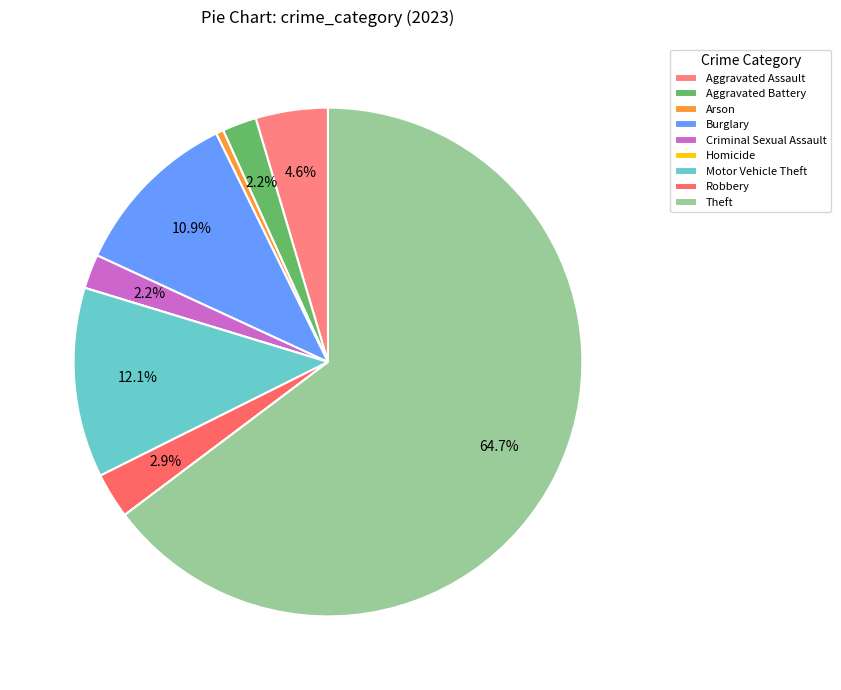

Rank the categories by value from highest to lowest.

Theft, Motor Vehicle Theft, Burglary, Aggravated Assault, Robbery, Aggravated Battery, Criminal Sexual Assault, Arson, Homicide